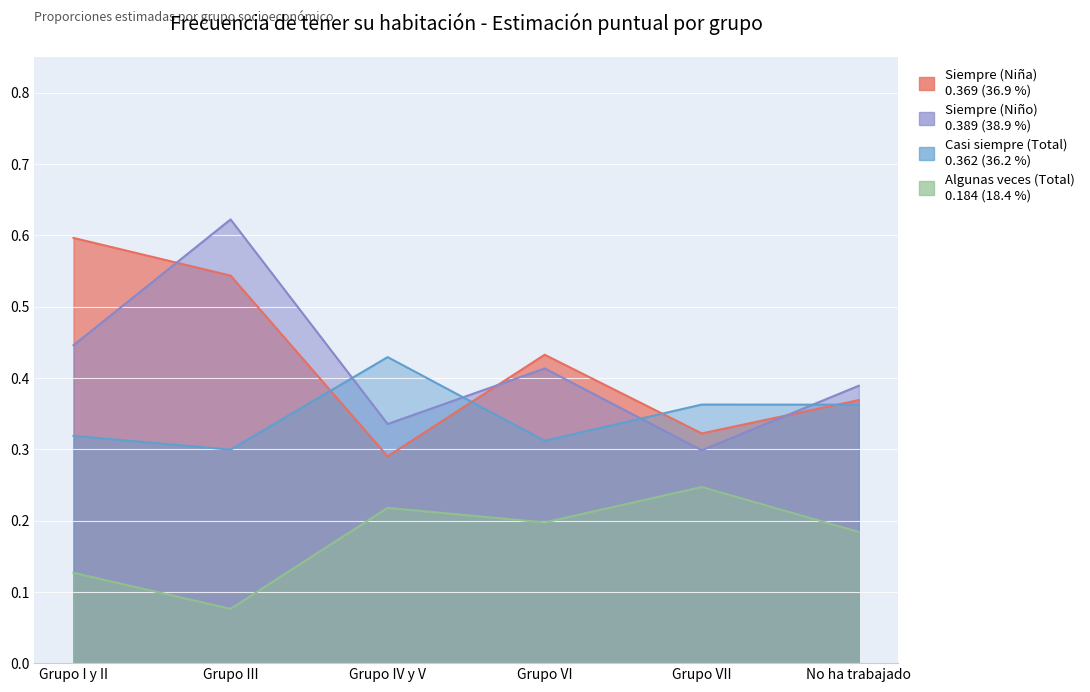

What is the sum of all Algunas veces (Total) values?

1.0